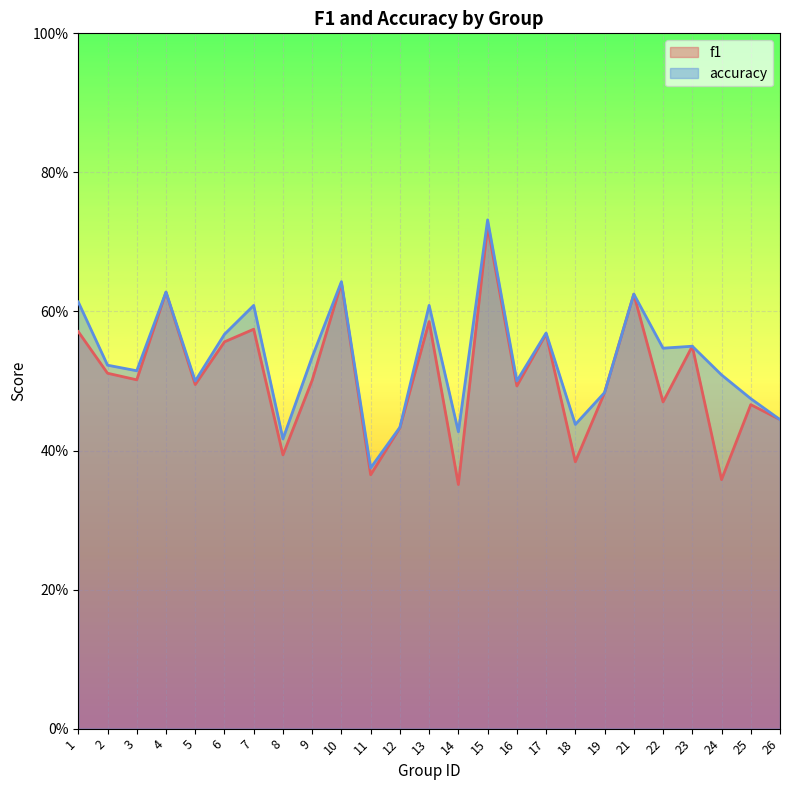

True or false: f1 and accuracy cross at least once.

False